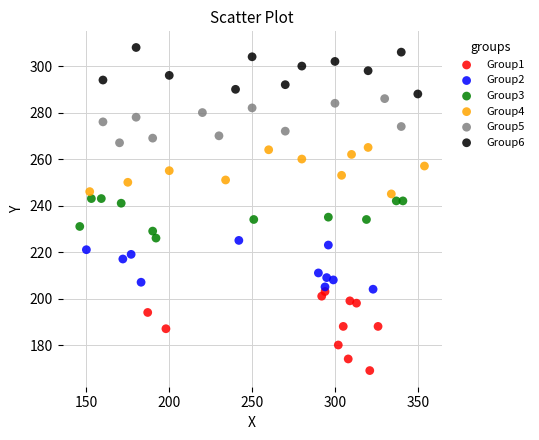

Which series has the widest spread of Y values?

Group1